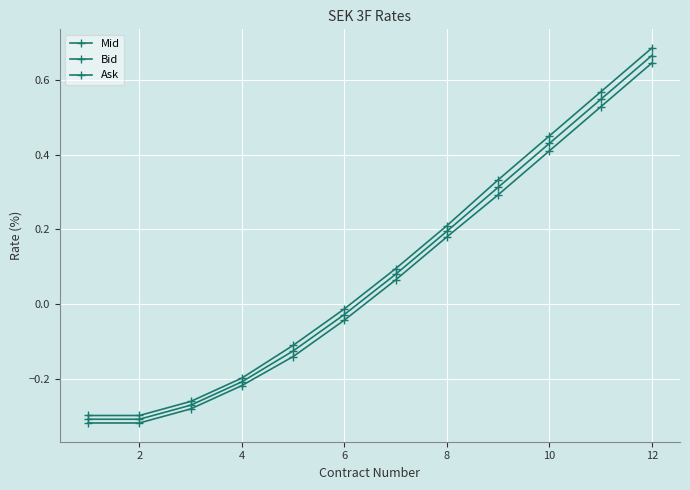

How many lines are shown in the chart?

3